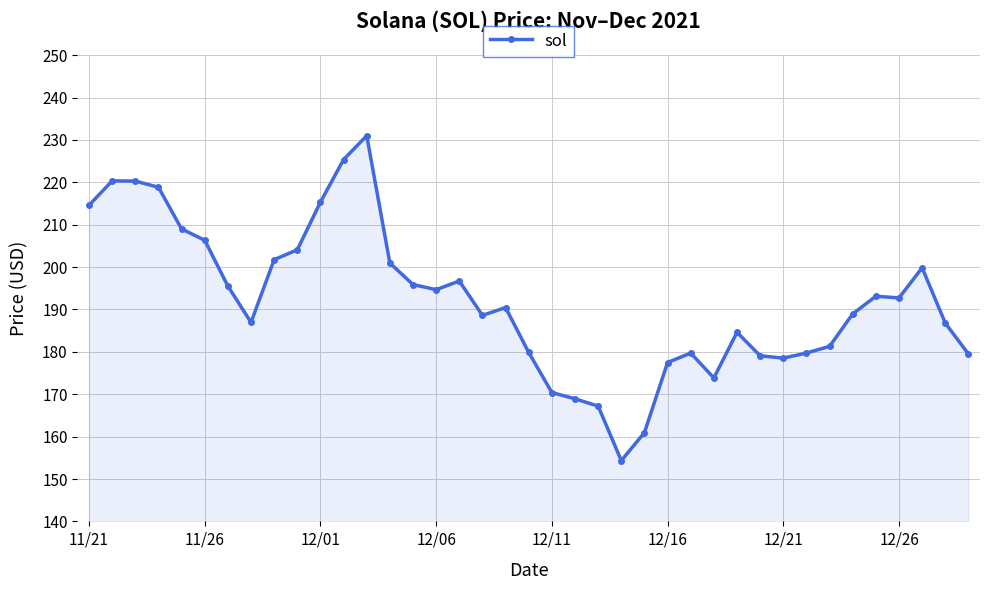

What is the sum of all values?

7493.7